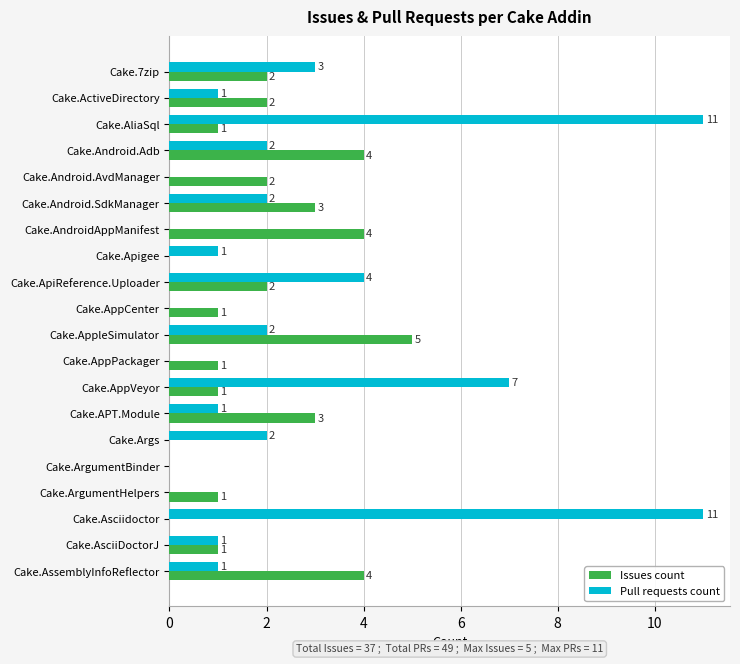

What is the total value across all series at Cake.AndroidAppManifest?

4